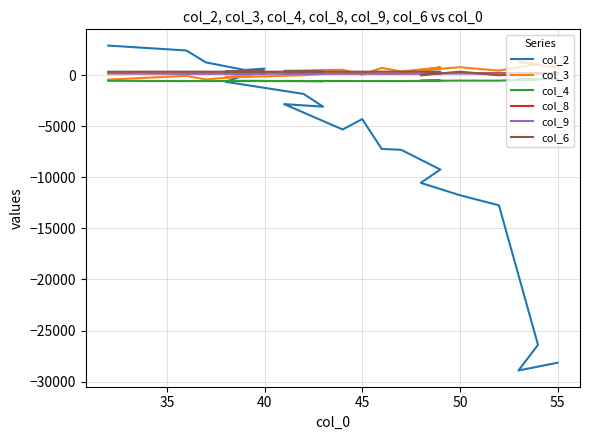

True or false: col_2 has more than 2 points higher than both neighbors.

True